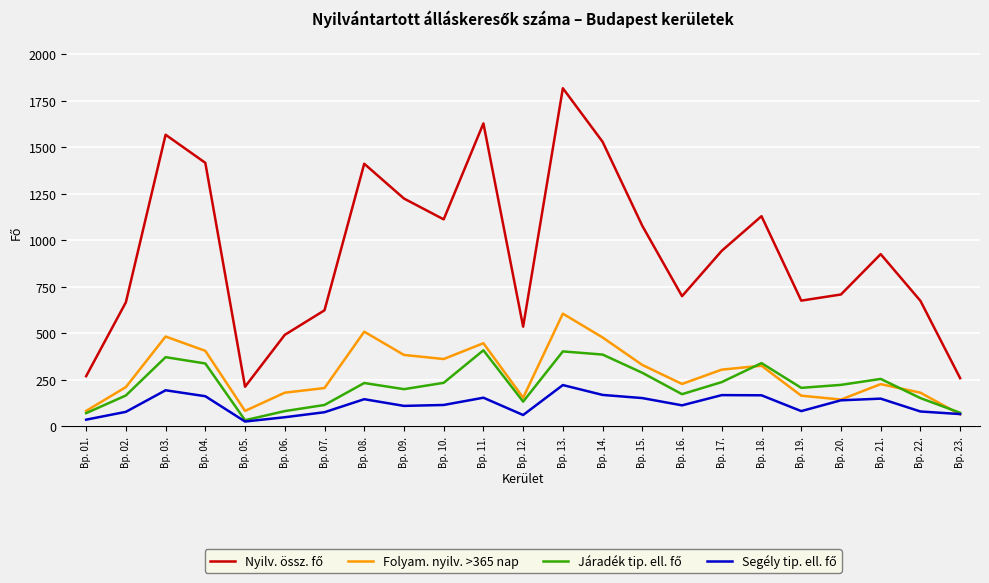

Where does the Folyam. nyilv. >365 nap series first go above 227?

Bp. 03.